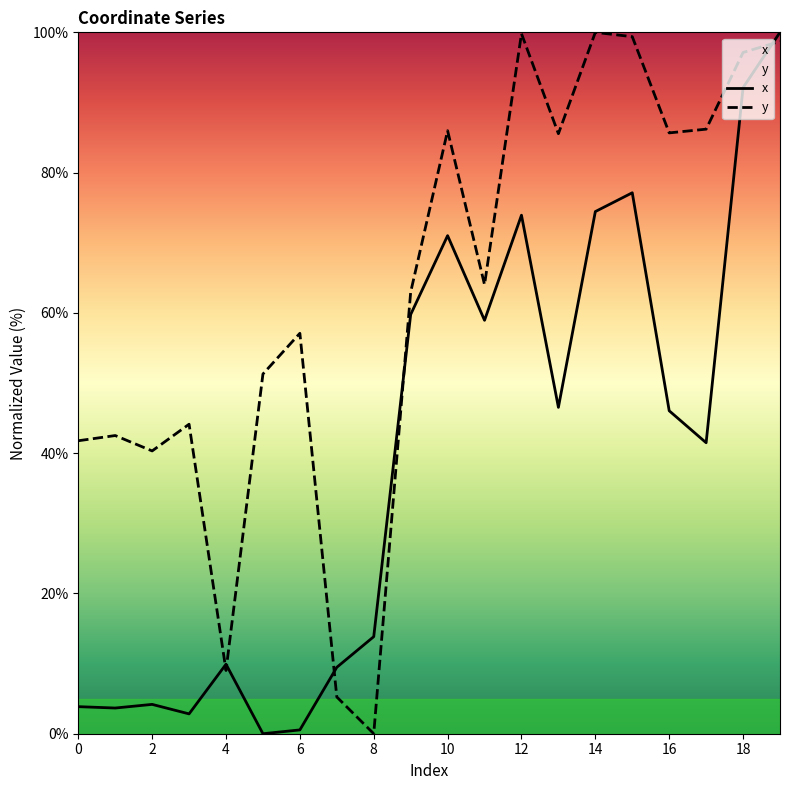

Which series has the largest range (max minus min)?

x